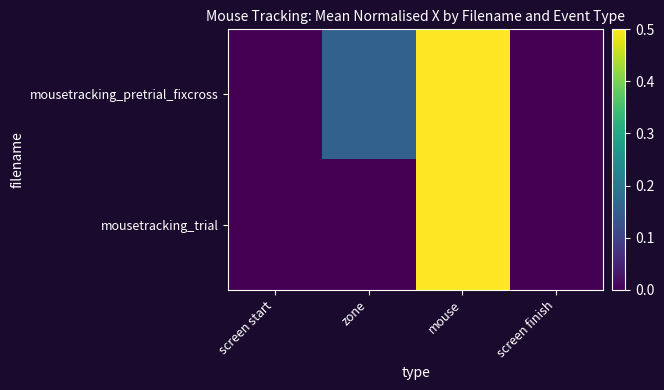

Which series has the largest total across all categories?

mousetracking_pretrial_fixcross